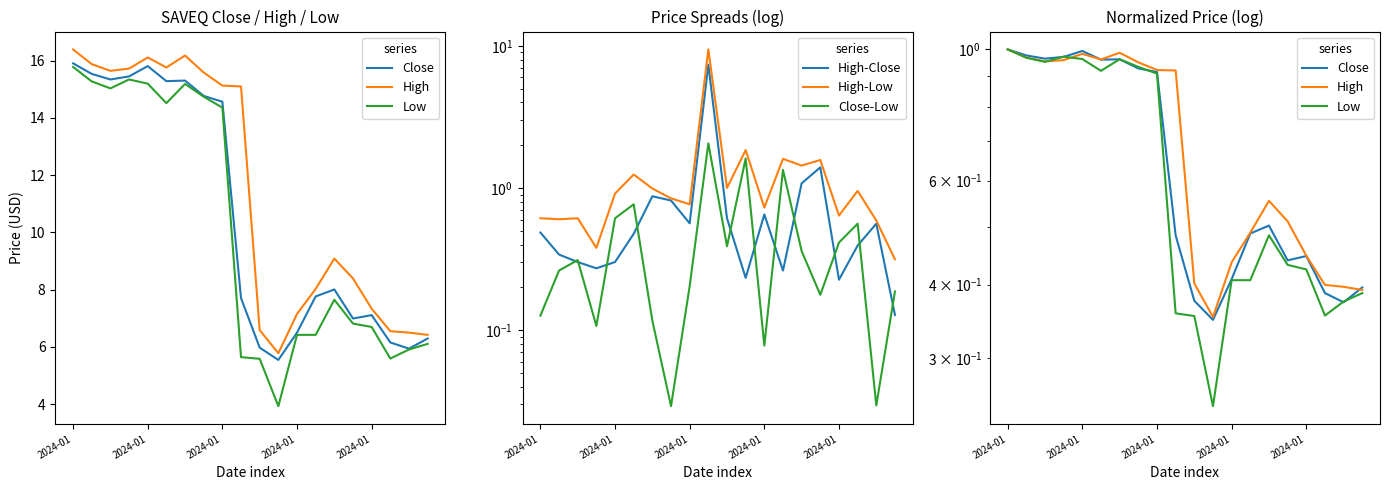

What is the sum of all High values?

14.0